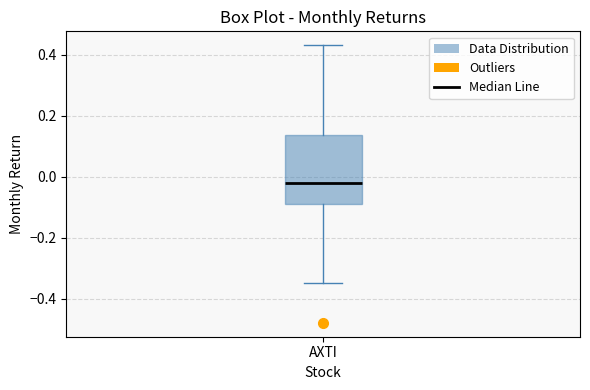

Transcribe this box plot: give where the median line is, the range the box spans, and where the two whiskers end, as read against the y-axis. The values are not printed on the chart, so give them approximately, as read against the axis.

median -0.02, box -0.08 to 0.14, whiskers -0.34 to 0.44